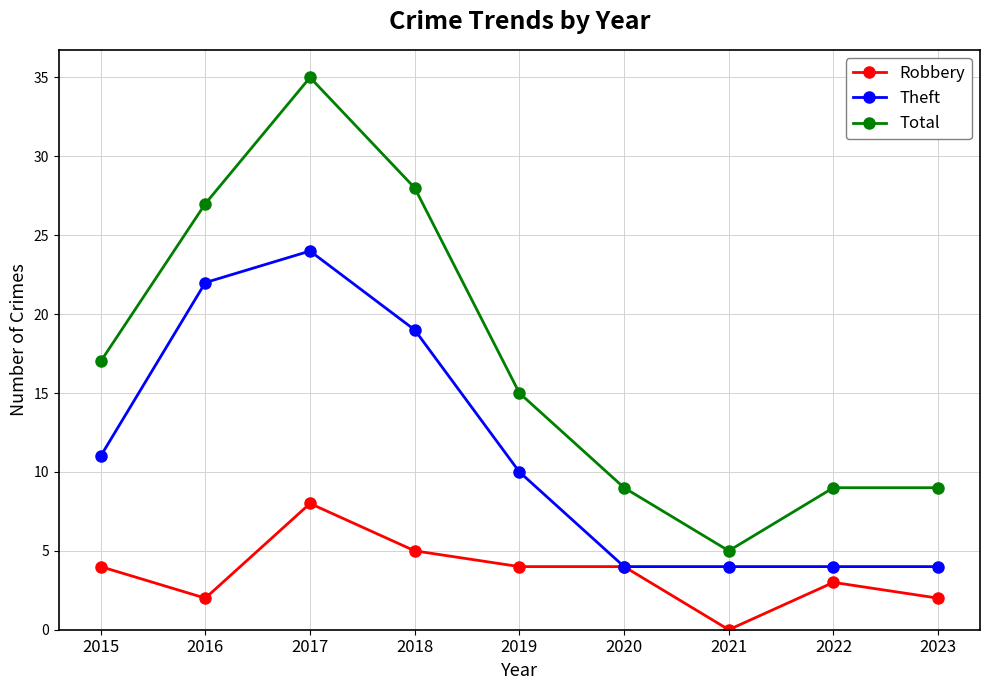

What are all the series names shown in the legend?

Robbery, Theft, Total